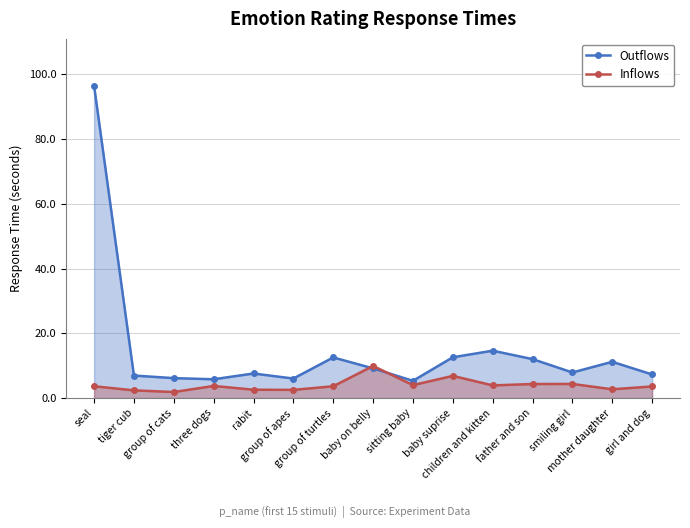

What are all the series names shown in the legend?

Outflows, Inflows